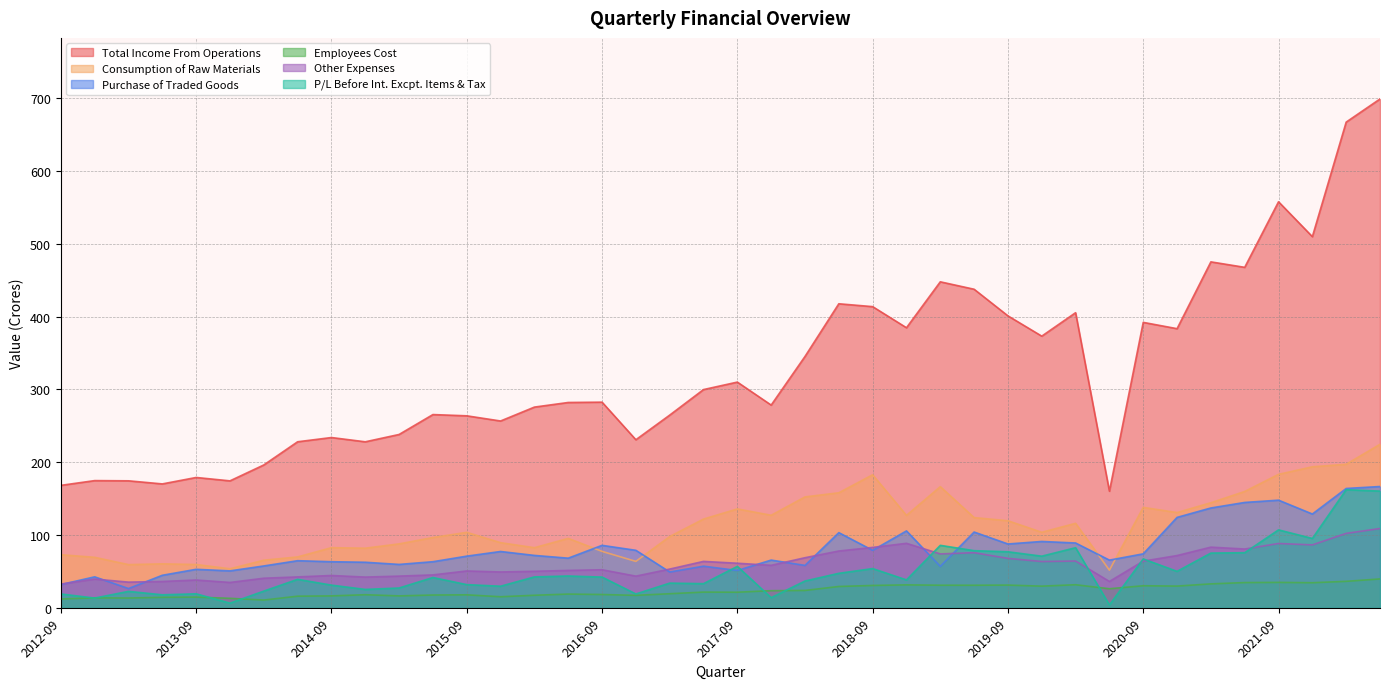

At which category does Purchase of Traded Goods reach its first local valley?

2013-03